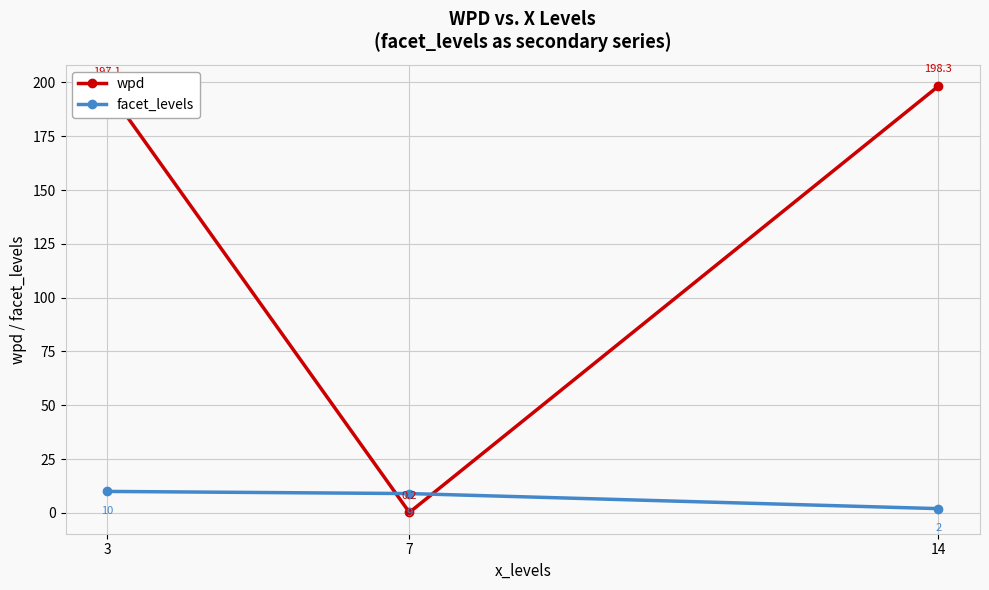

Rank the series by their average value, from highest to lowest.

wpd, facet_levels